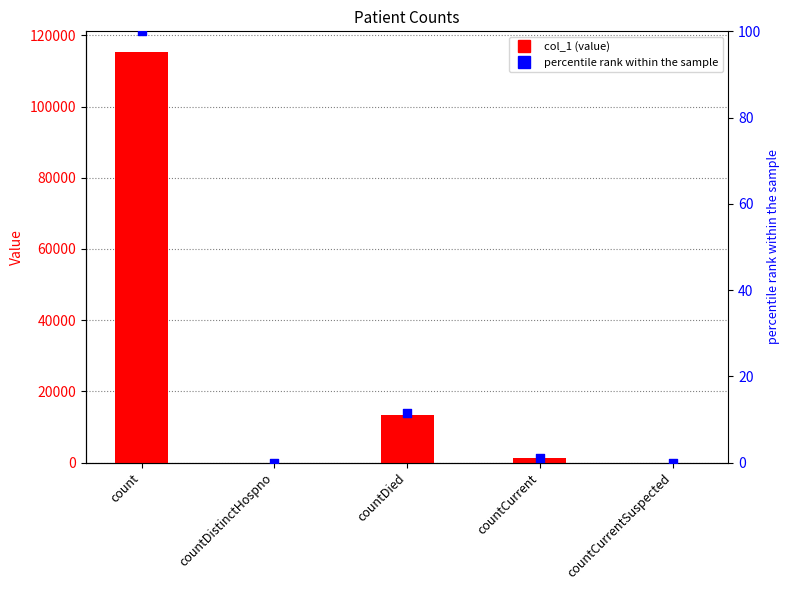

What are all the series names shown in the legend?

col_1, percentile rank